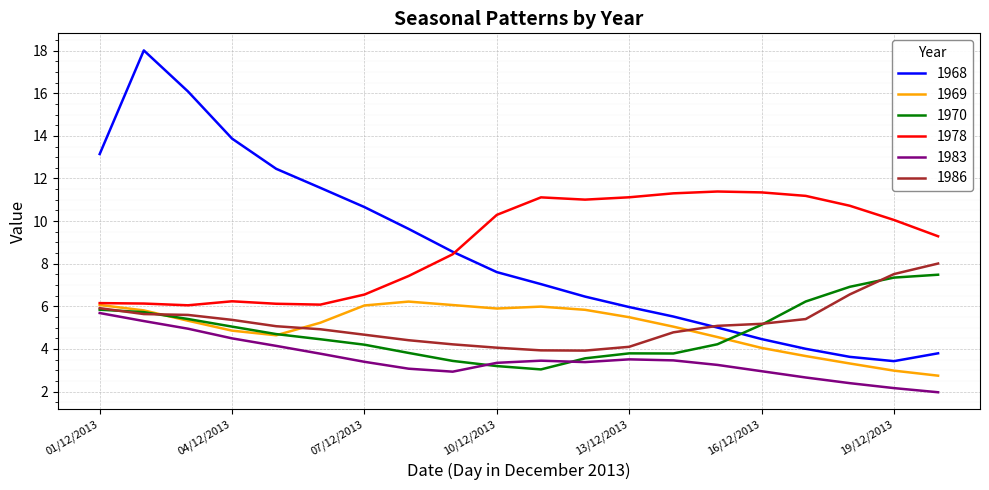

Does the chart have visible grid lines?

Yes